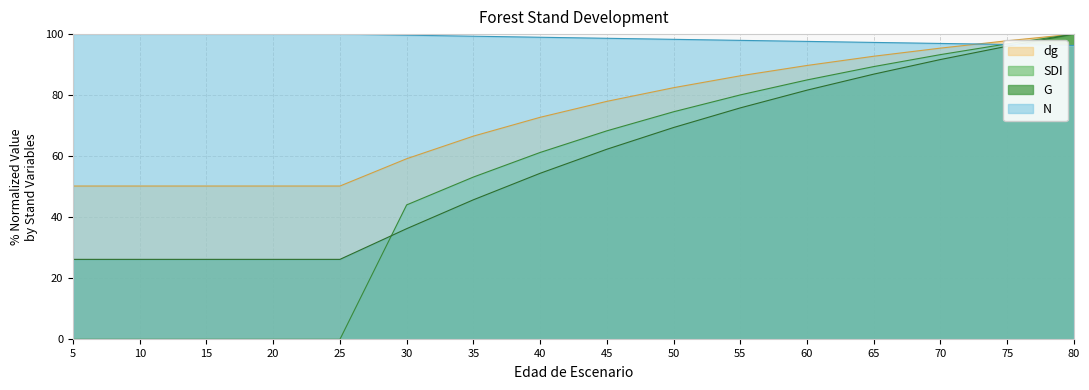

What is the maximum value shown in the chart?

100.0